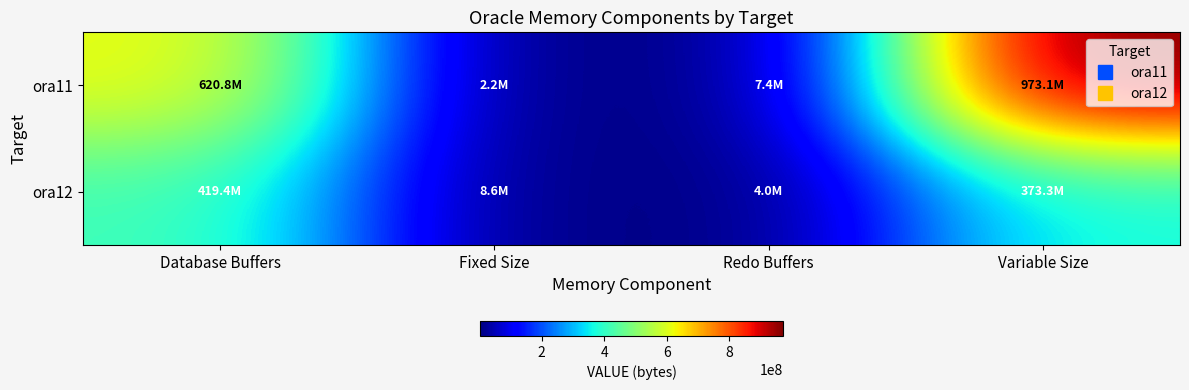

Between Variable Size and Database Buffers, which is larger?

Variable Size